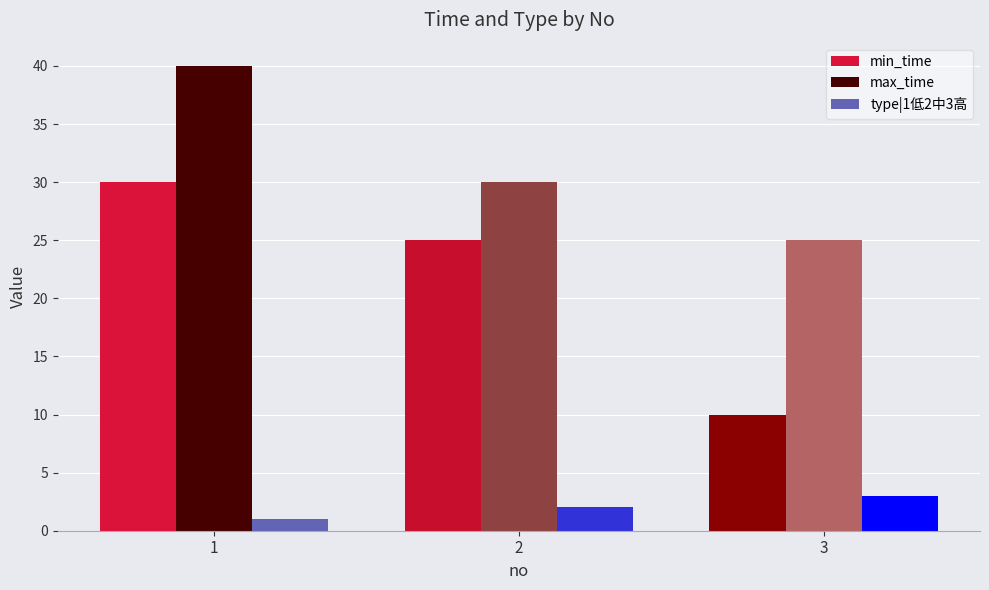

At how many categories does at least one series exceed 20?

3